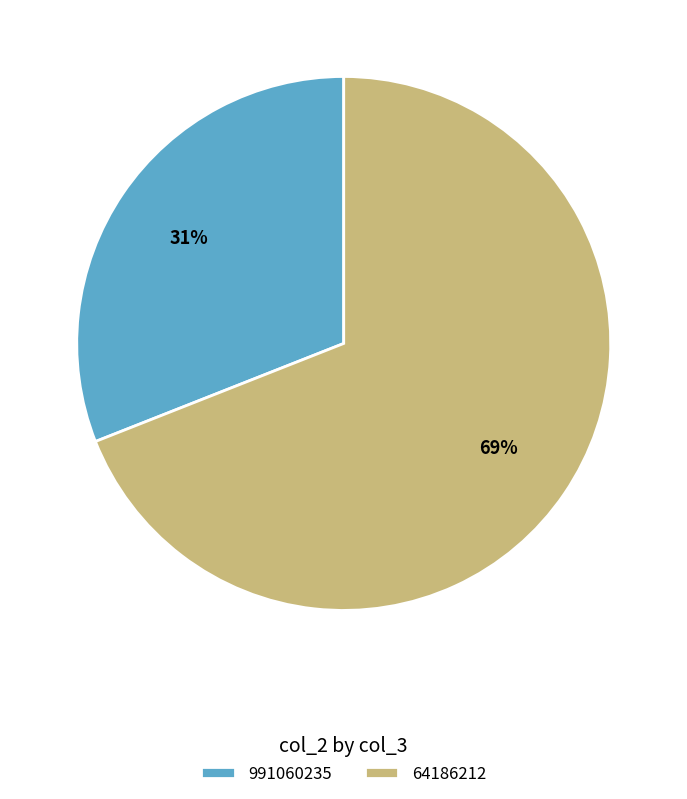

Is the sum of 64186212 and 991060235 greater than half?

Yes